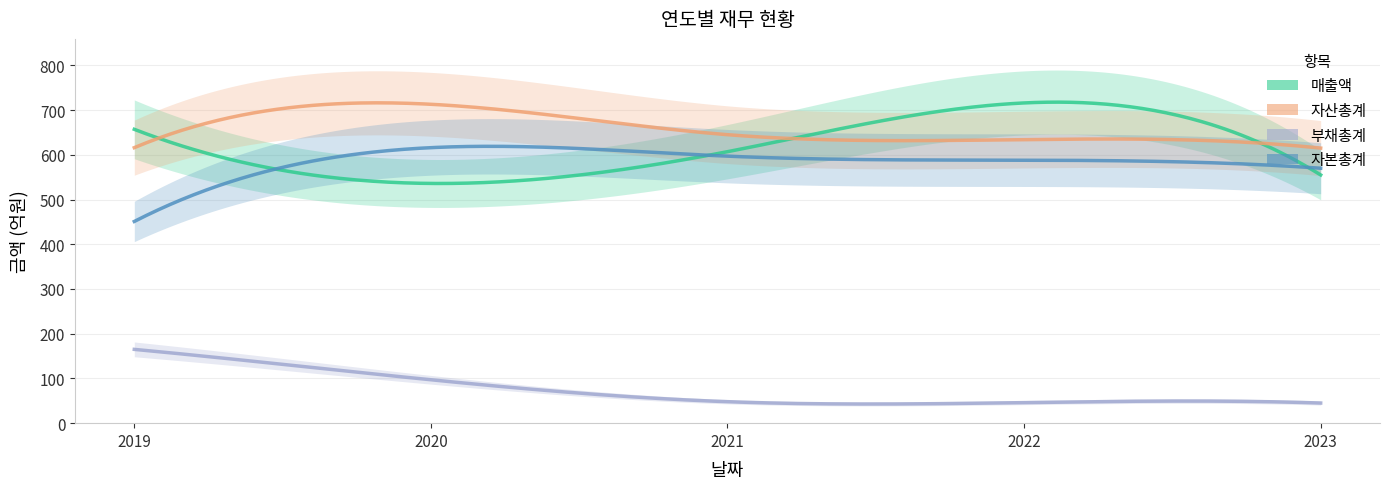

Reading left to right, list all the values displayed in this chart.

매출액: 2019=657	2020=536	2021=607	2022=716	2023=555
자산총계: 2019=616	2020=713	2021=645	2022=634	2023=615
부채총계: 2019=165	2020=97	2021=48	2022=46	2023=45
자본총계: 2019=451	2020=616	2021=597	2022=588	2023=570